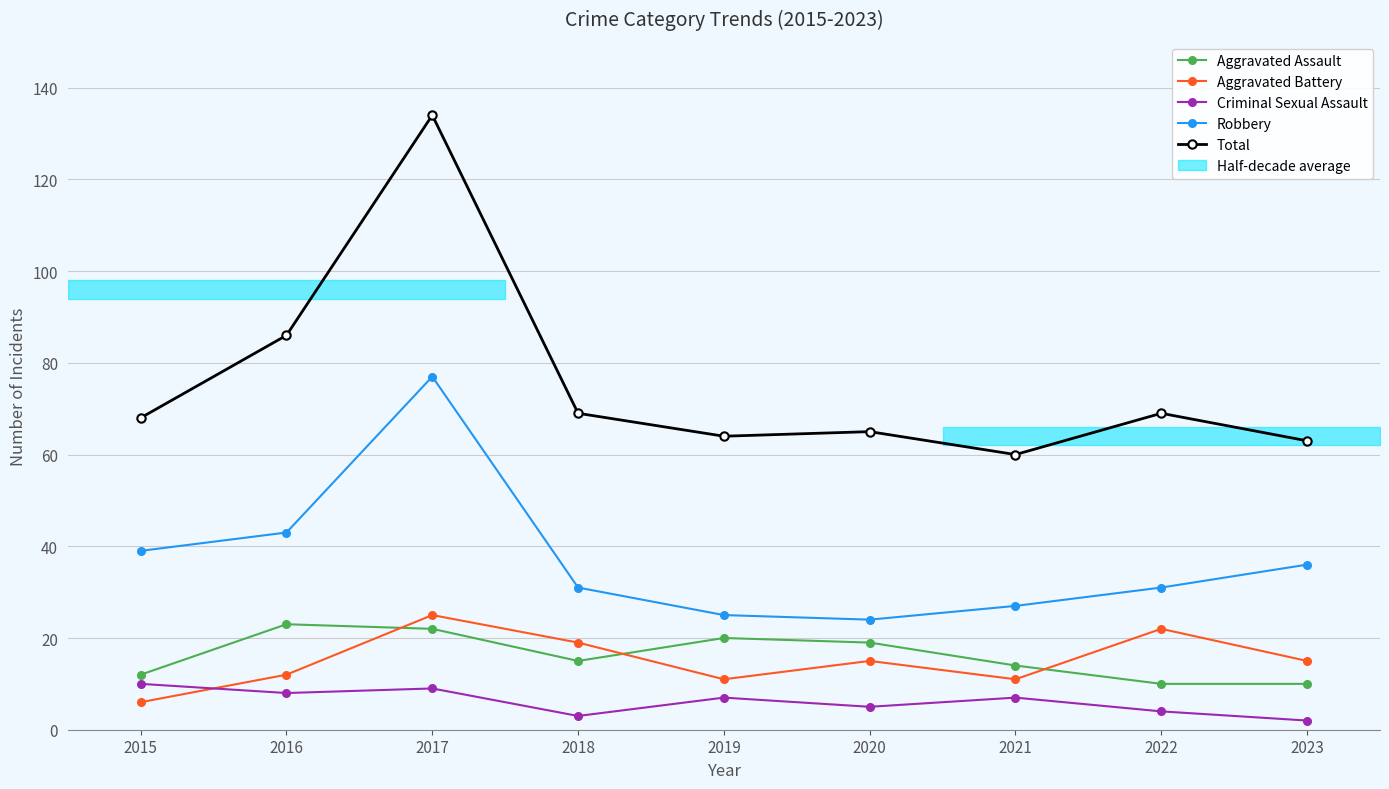

Rank the series at 2020 from highest to lowest value.

Total, Robbery, Aggravated Assault, Aggravated Battery, Criminal Sexual Assault